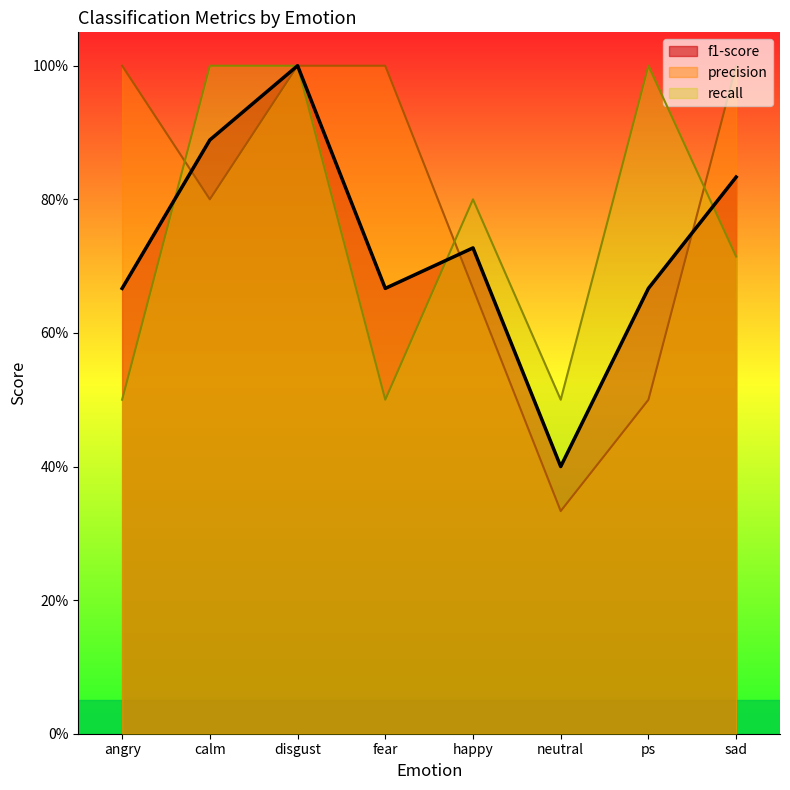

What value does the precision series have at calm?

0.8